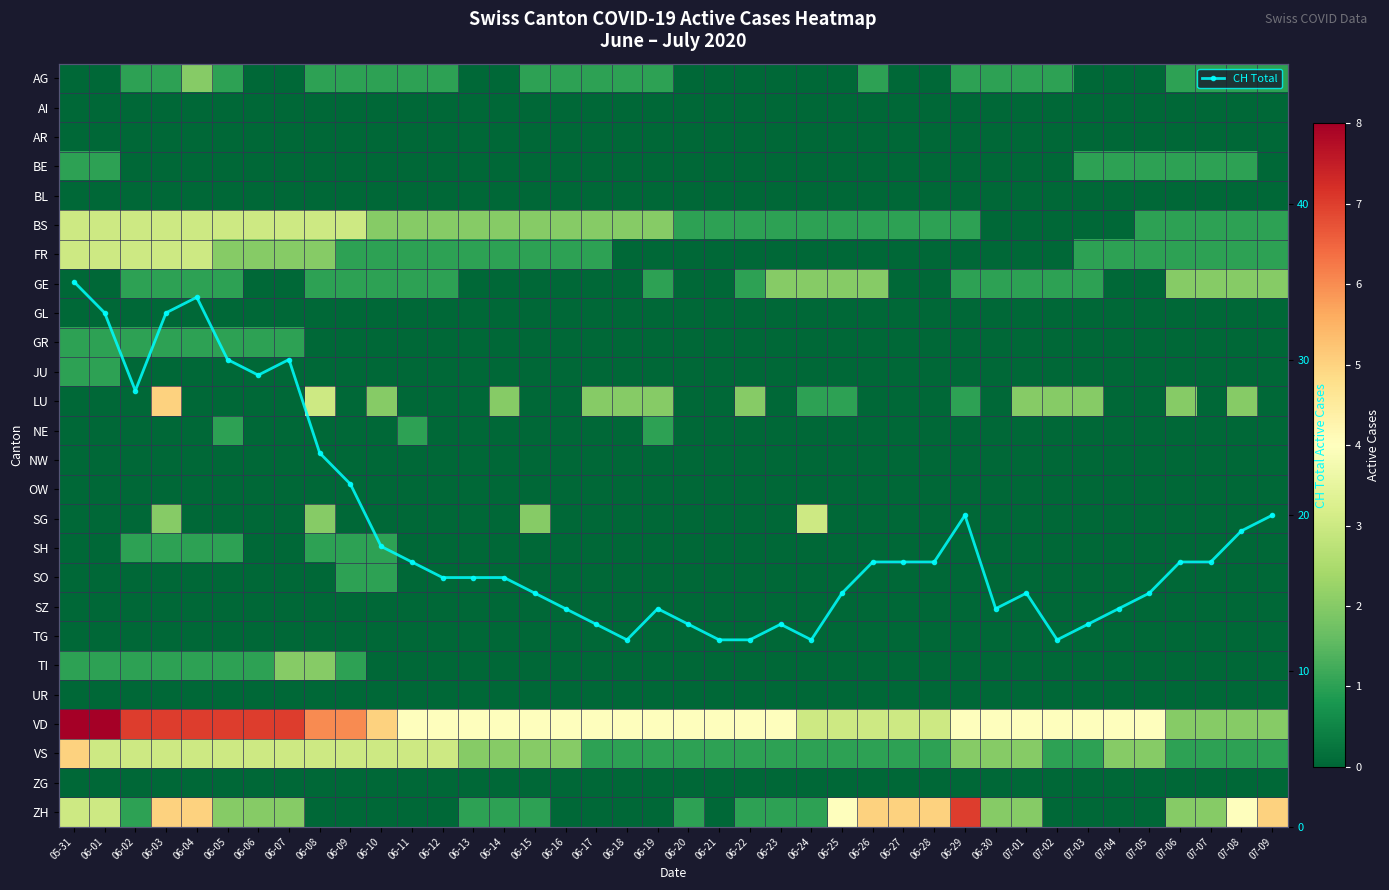

Which series has the widest spread of values?

CH Total